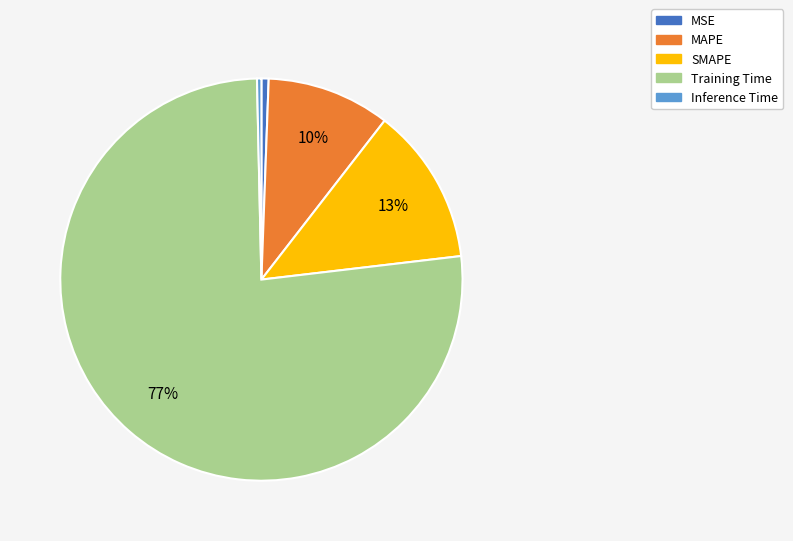

Which has a higher value, MSE or MAPE?

MAPE